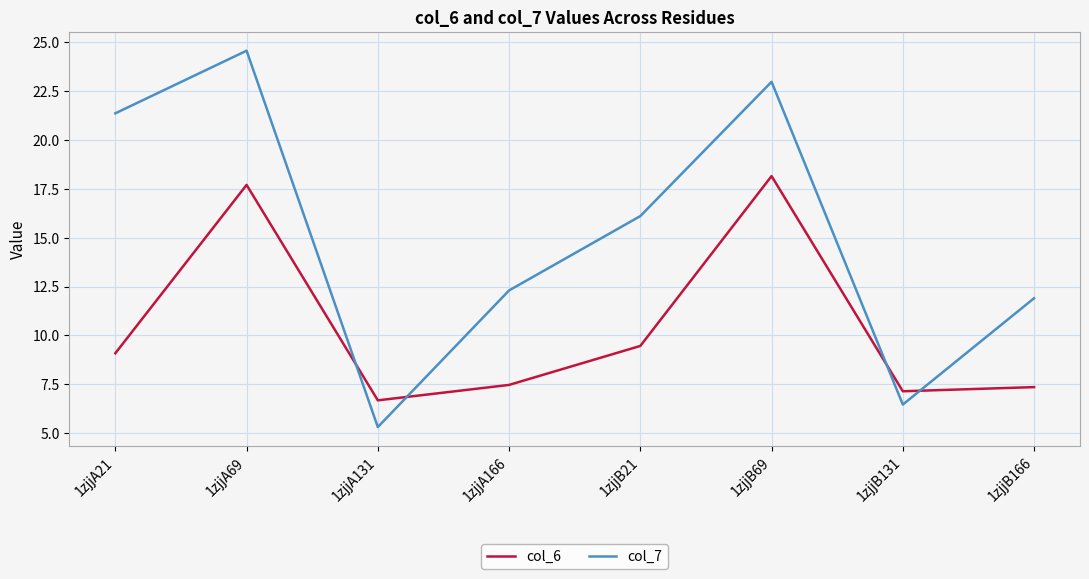

What is the difference between the maximum and minimum values in the col_6 series?

11.5